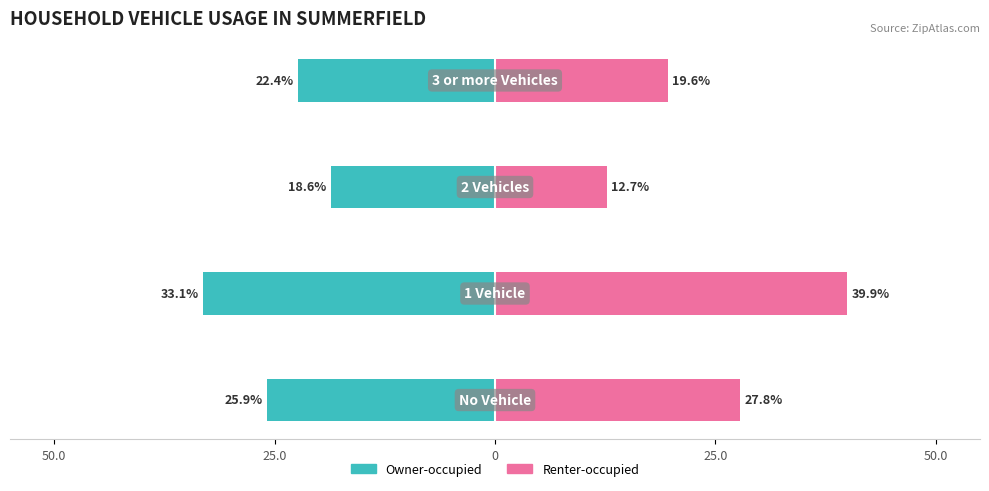

Is the value of Renter-occupied at 25.0 greater than the value of Owner-occupied at 0?

Yes